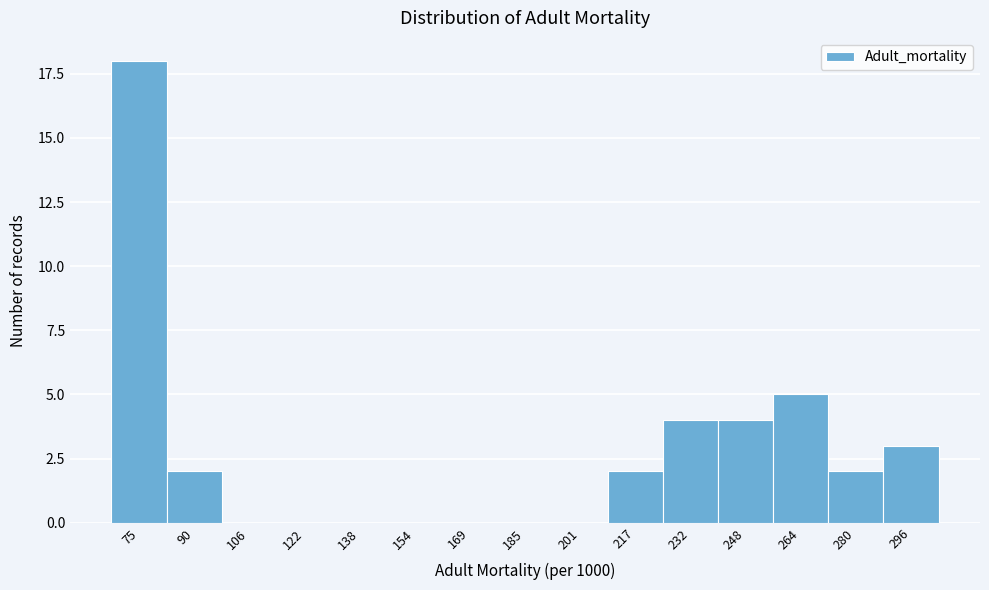

Reading right to left, list all the values displayed in this chart.

296=3	280=2	264=5	248=4	232=4	217=2	201=0	185=0	169=0	154=0	138=0	122=0	106=0	90=2	75=18